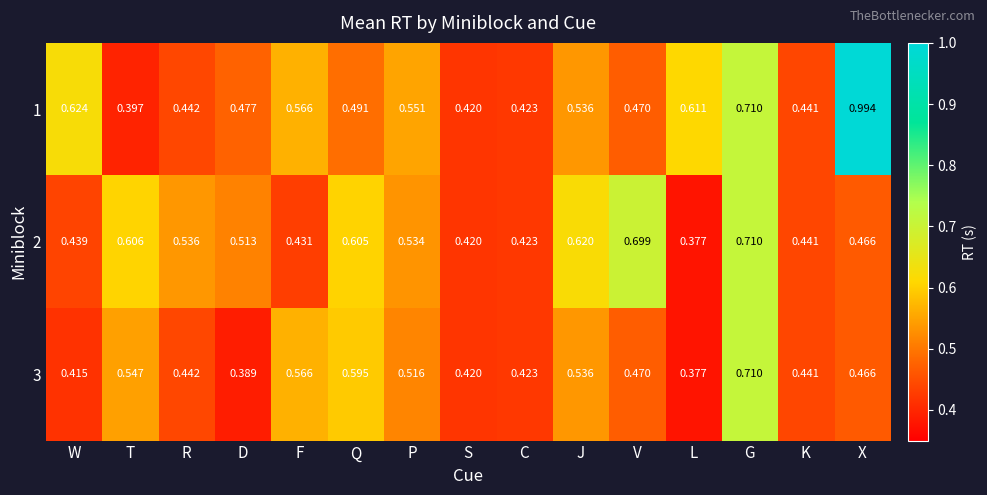

How many series are shown in this chart?

3